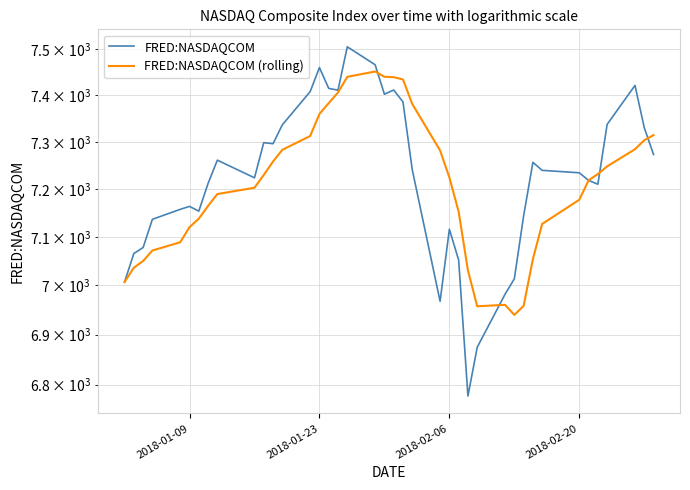

Which series ends up on top after the final intersection of FRED:NASDAQCOM (rolling) and FRED:NASDAQCOM?

FRED:NASDAQCOM (rolling)